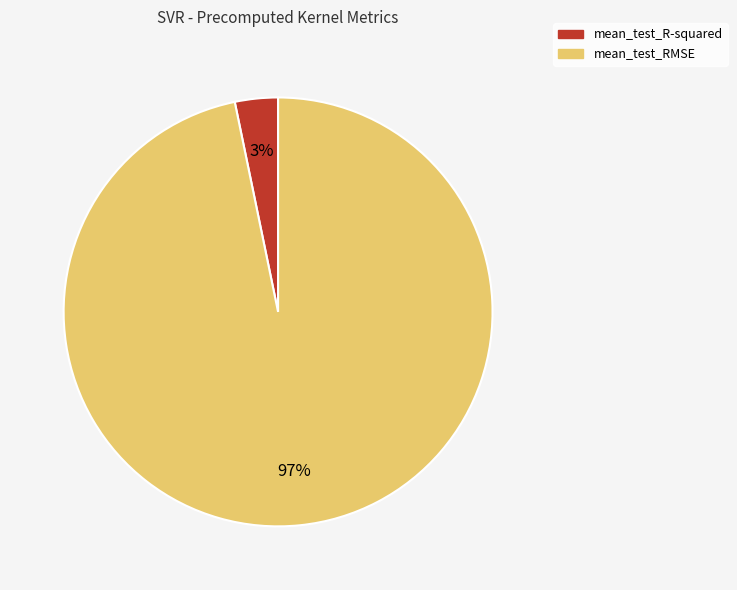

What is the smallest slice in the pie chart?

mean_test_R-squared